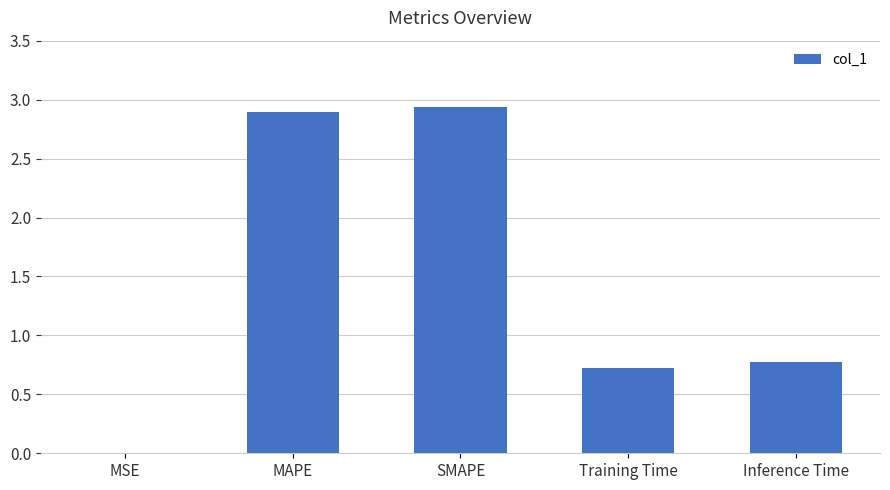

What is the sum of the values at Training Time and SMAPE?

3.7